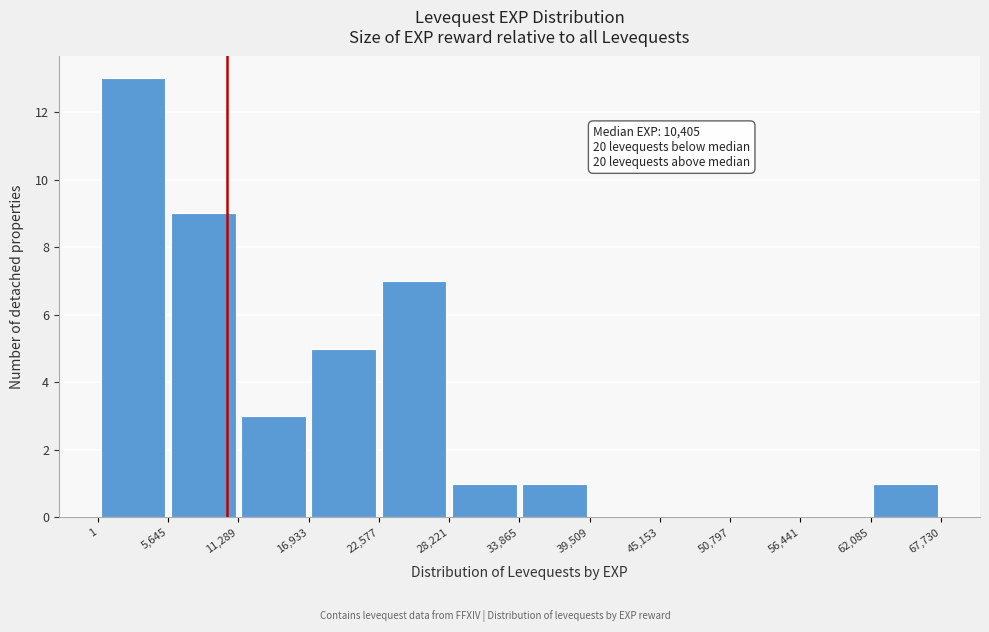

Which range on the x-axis has the tallest bar?

1 to 5,645